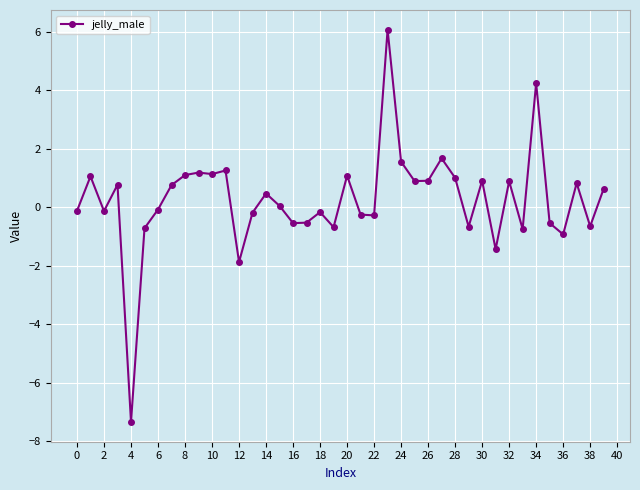

What is the greatest value displayed?

6.1